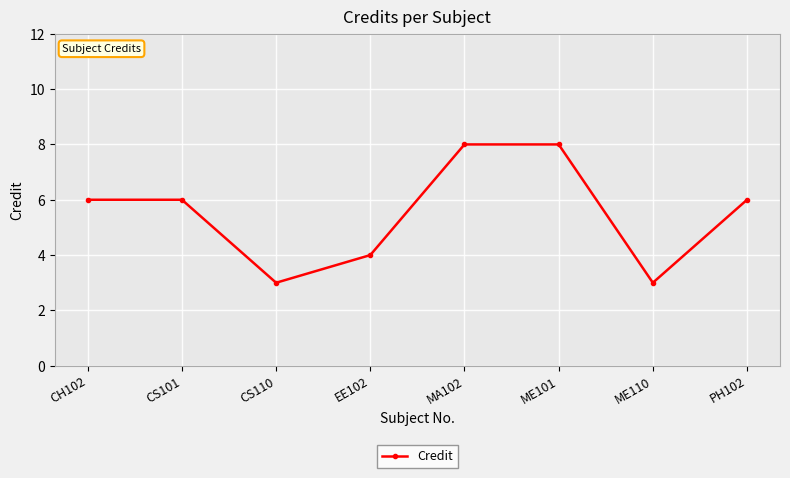

True or false: the data shows 6 at EE102.

False